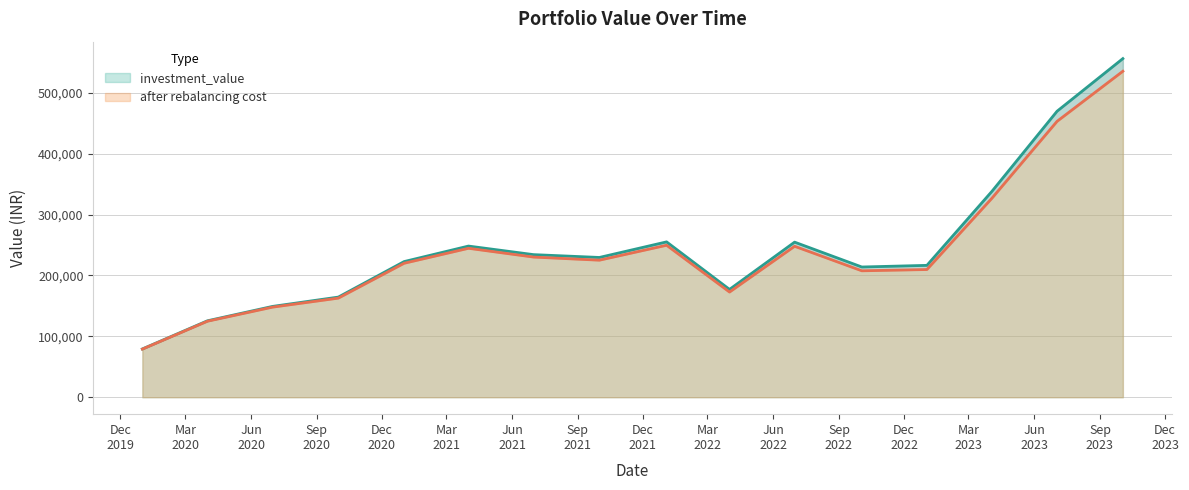

What is the difference between the second highest and minimum values in the after rebalancing cost series?

374094.1